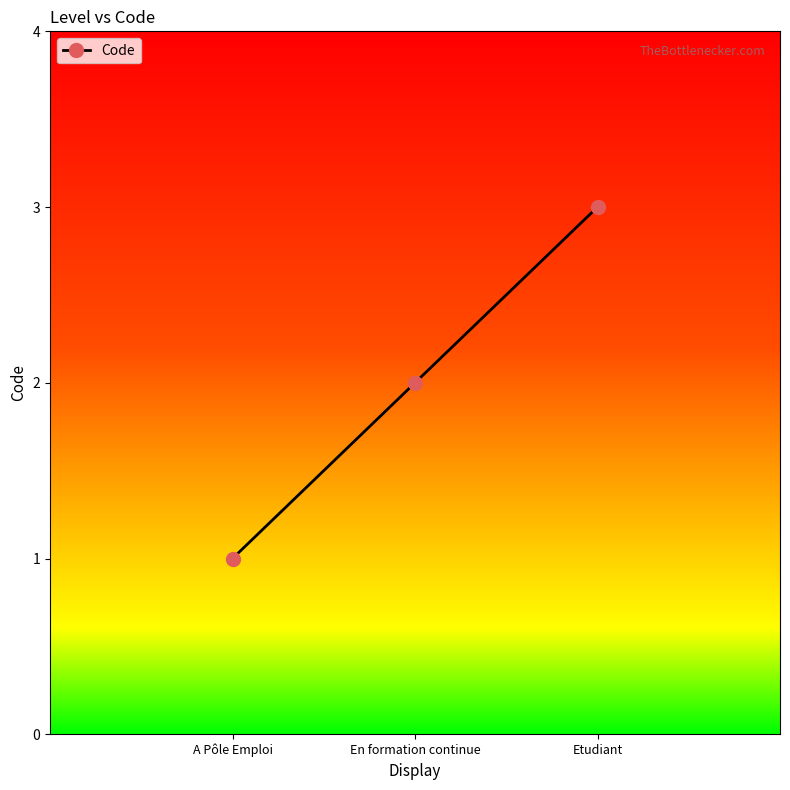

Is it true that the value at En formation continue is 2?

True